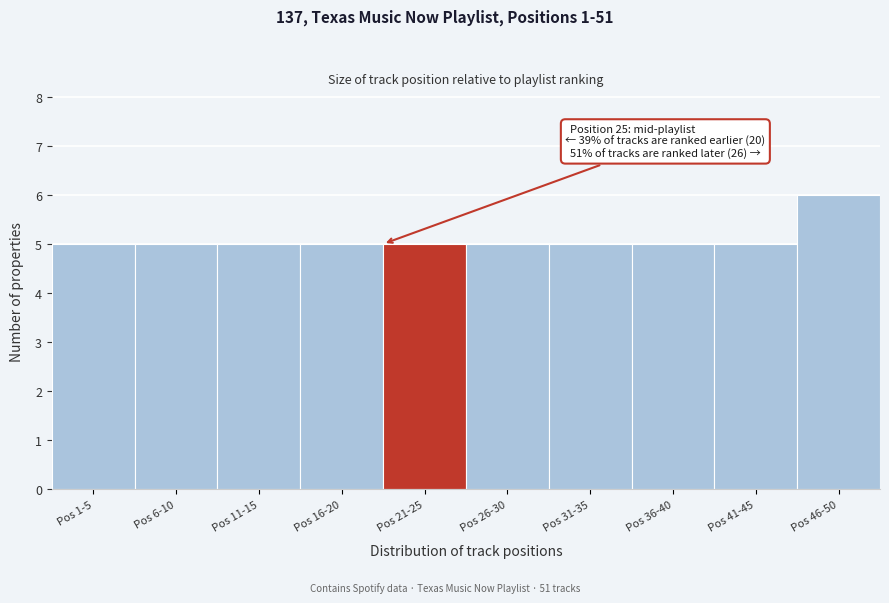

Reading left to right, extract all data points from this chart.

5	5	5	5	5	5	5	5	5	6